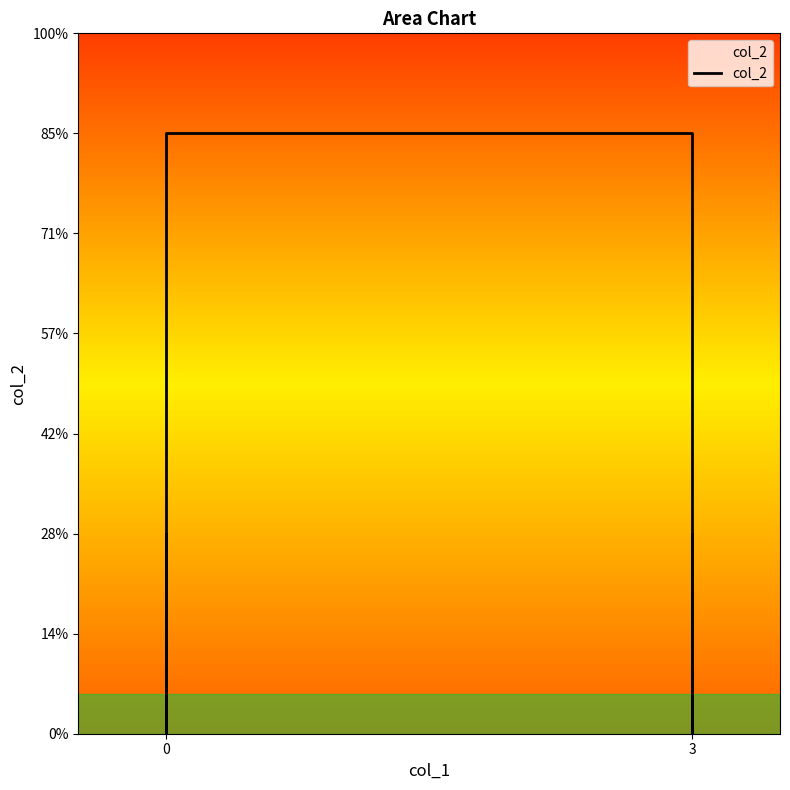

True or false: there are more than 1 points higher than both neighbors.

False